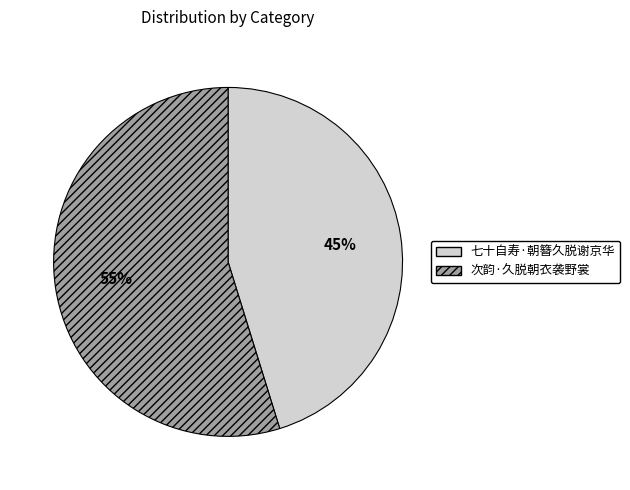

How many slices are in this pie chart?

2